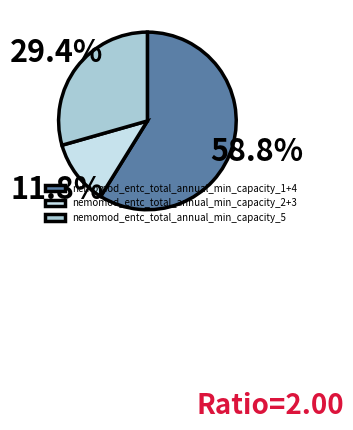

How many slices are in this pie chart?

3